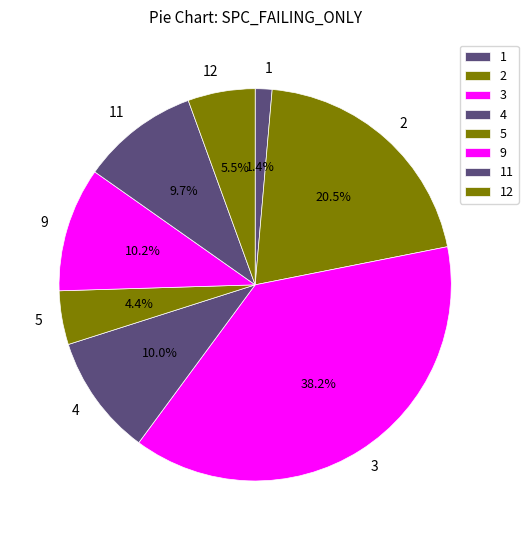

Does any single category account for the majority?

No